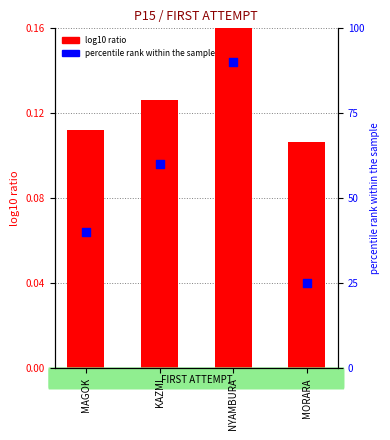

Which series has the largest total across all categories?

percentile rank within the sample